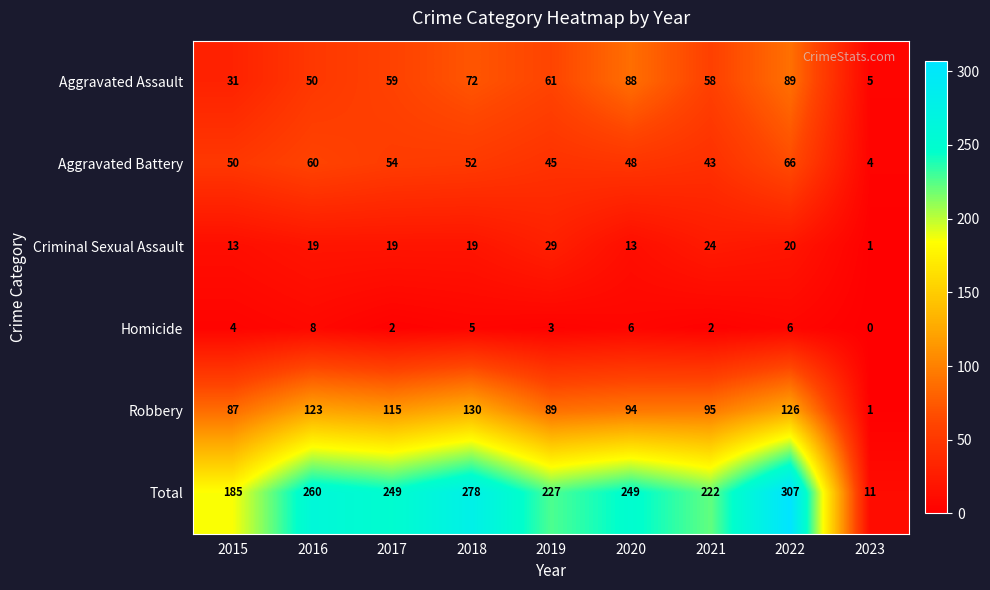

At which label is Robbery closest to 65?

2015